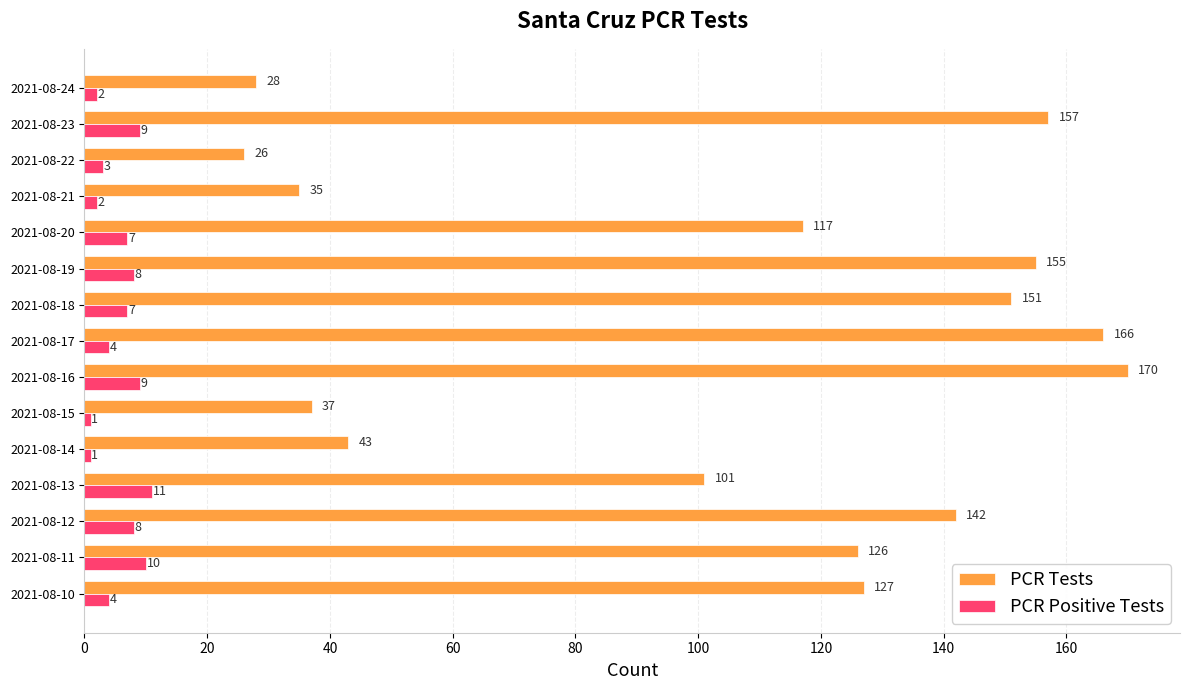

Rank the series by their maximum value, from lowest to highest.

PCR Positive Tests, PCR Tests